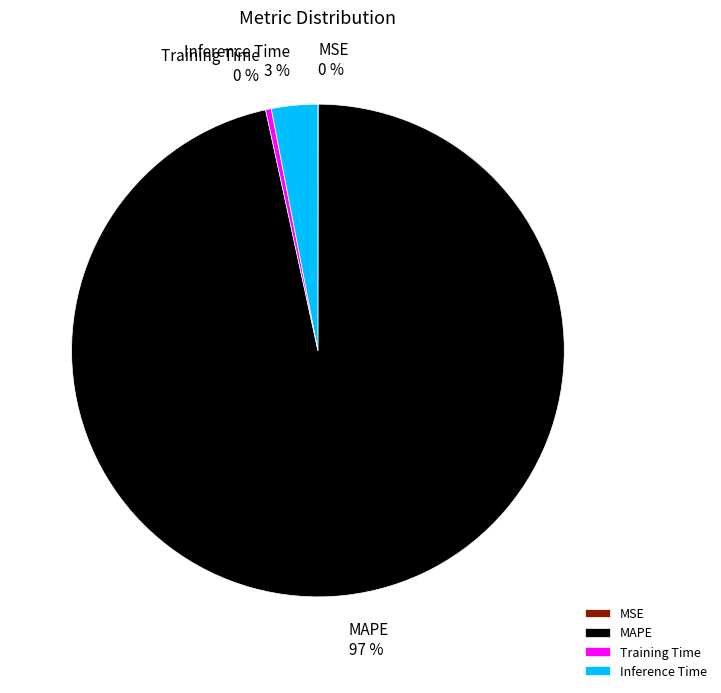

To the nearest percent, what portion does Inference Time represent?

3%